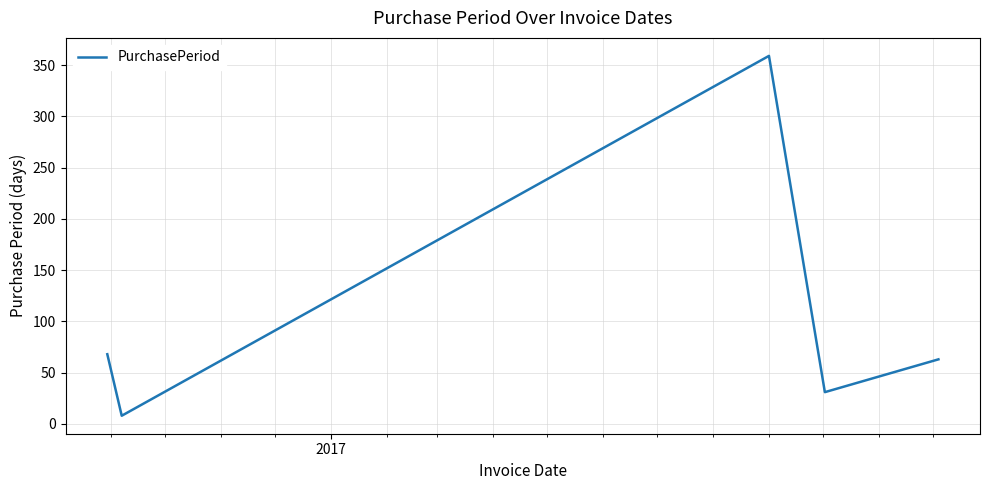

What is the average value?

106